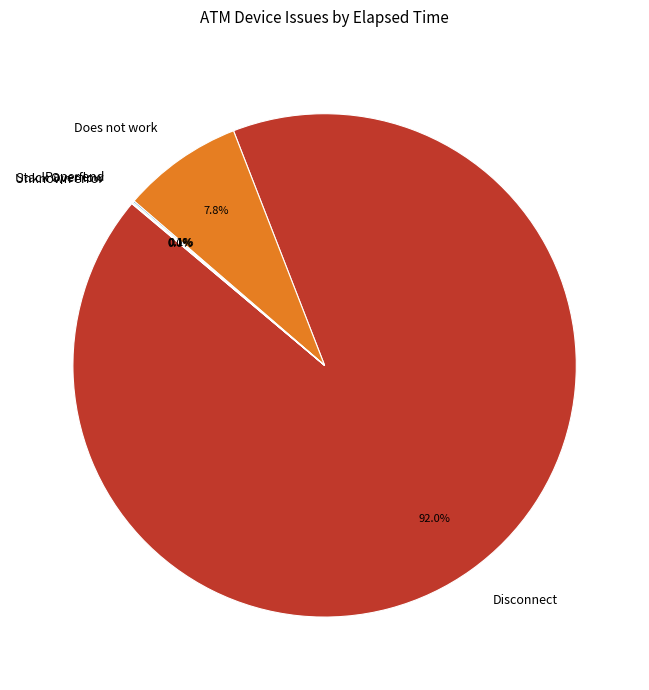

What is the largest slice in the pie chart?

Disconnect